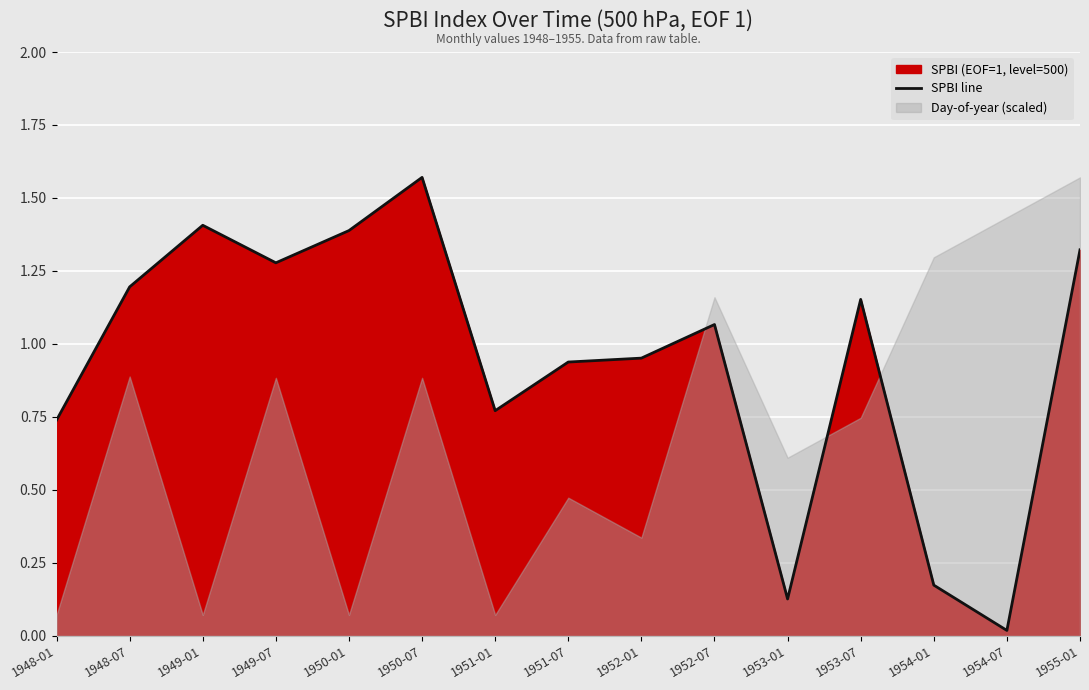

Rank the categories by value from lowest to highest.

1954-07, 1953-01, 1954-01, 1948-01, 1951-01, 1951-07, 1952-01, 1952-07, 1953-07, 1948-07, 1949-07, 1955-01, 1950-01, 1949-01, 1950-07